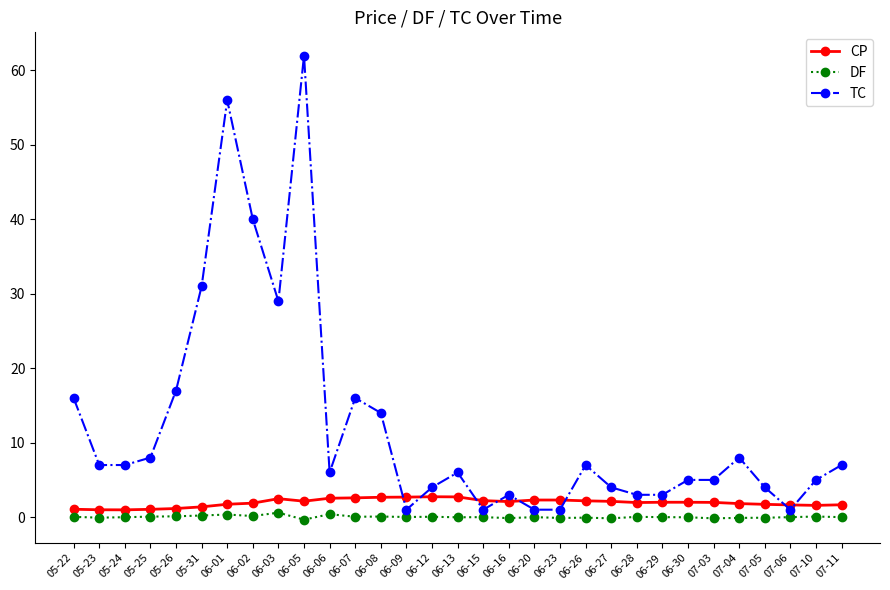

Which category has the highest value across all series?

06-05